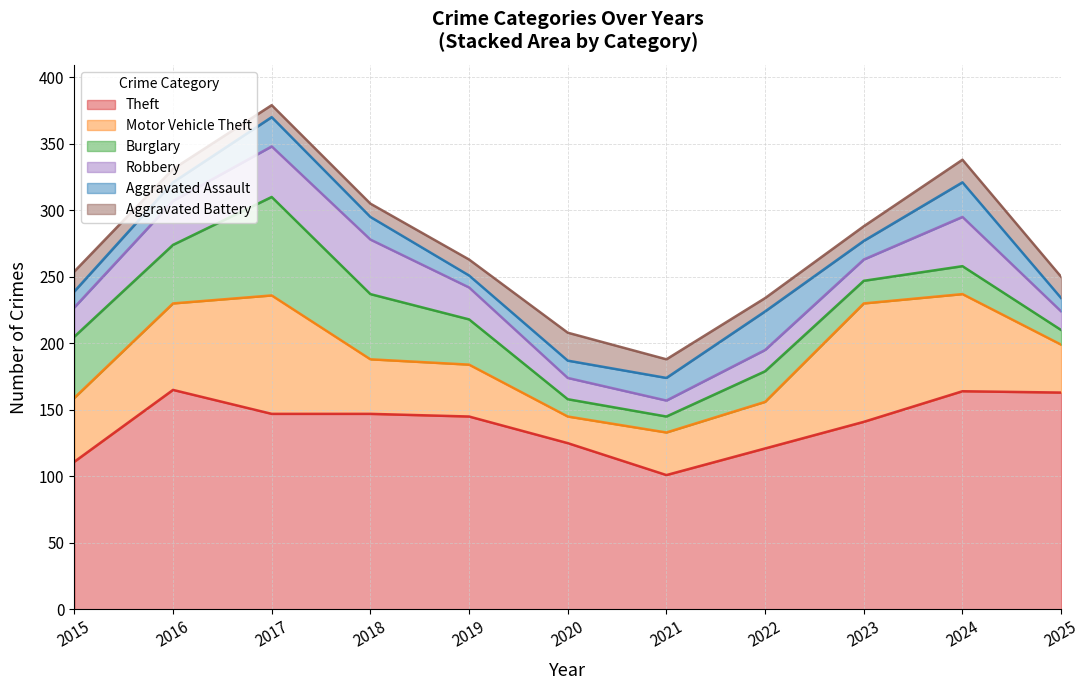

How many values in the Theft series exceed 145?

5